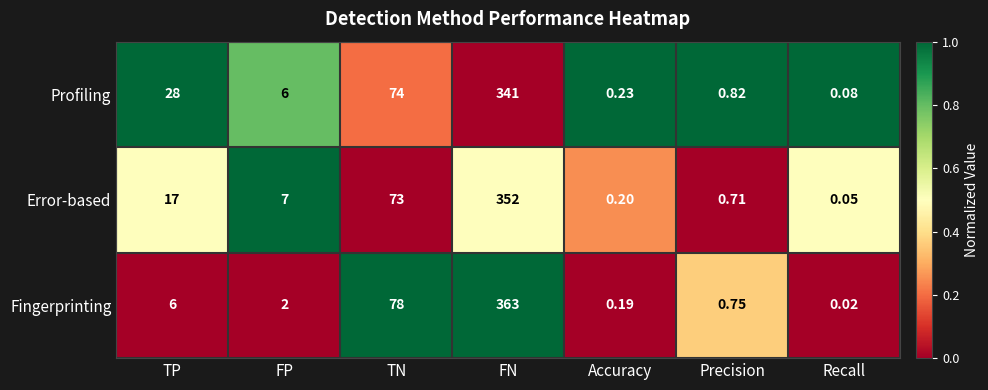

Where is Profiling nearest to the value 170?

TN